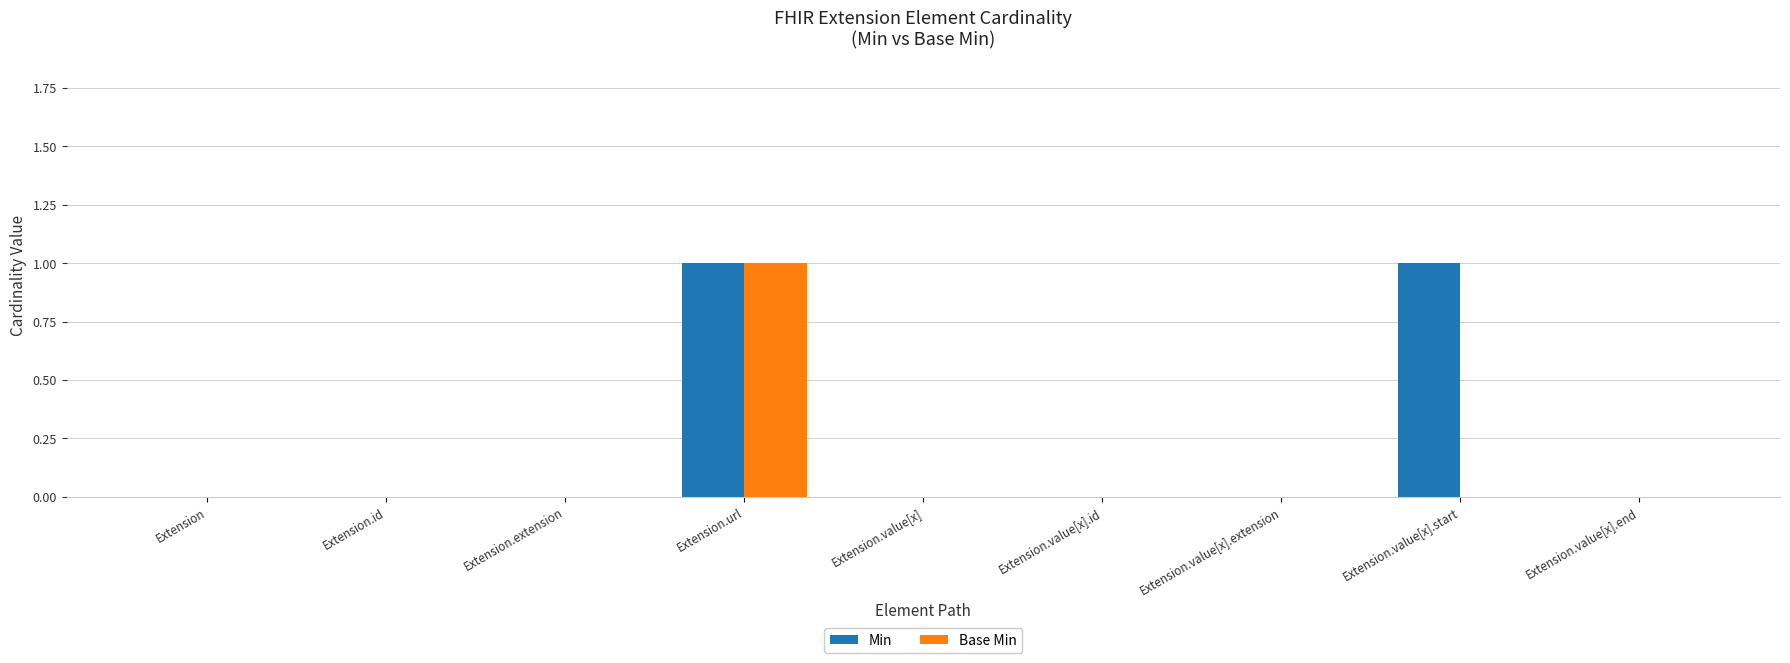

Are the bars grouped side by side (vs. stacked)?

Yes